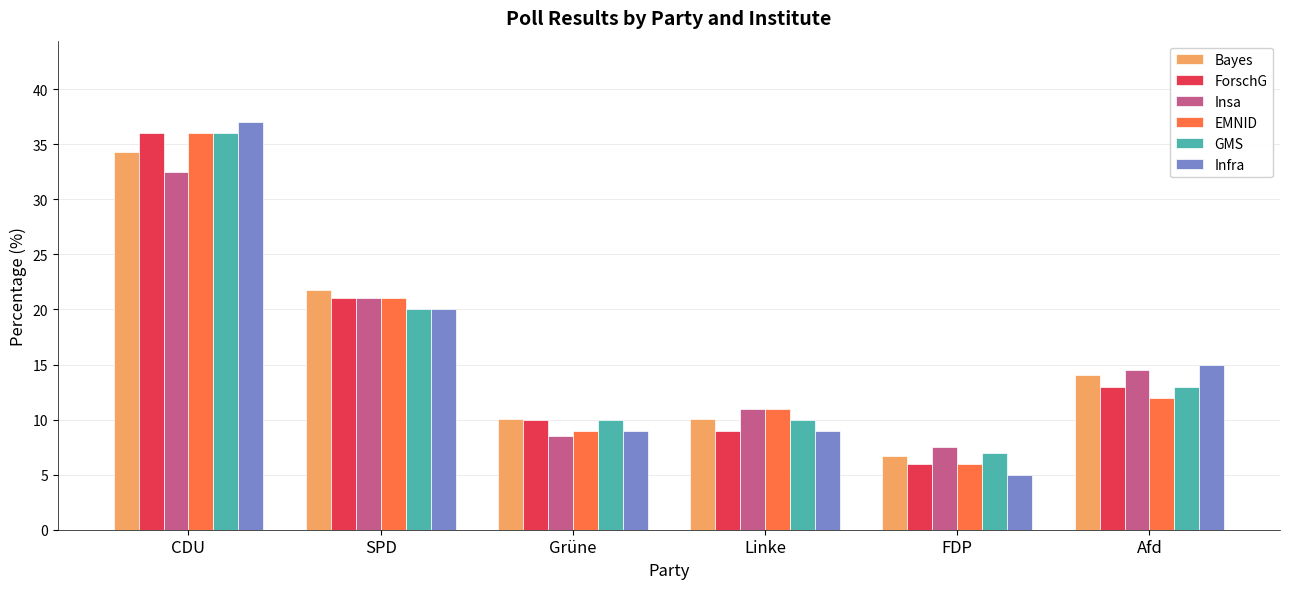

What position from the right is SPD?

5